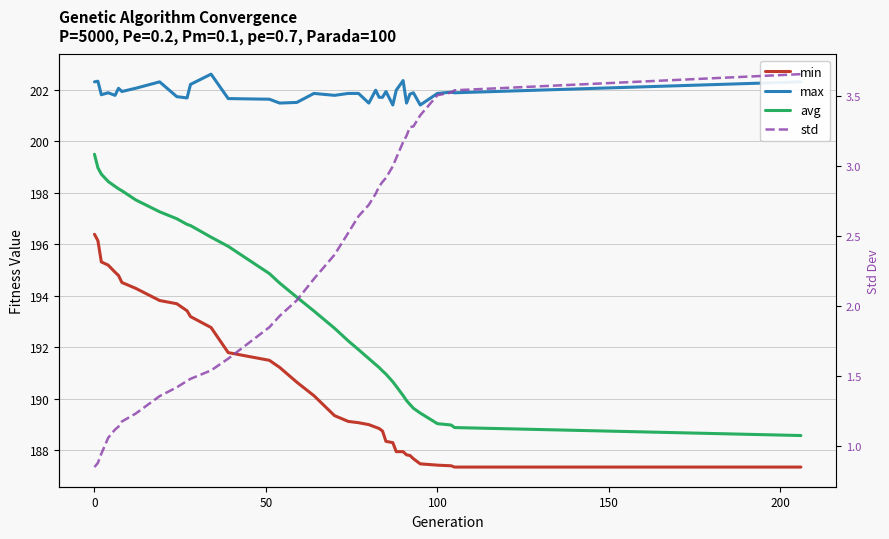

What is the difference between the maximum and second lowest values in the min series?

9.1